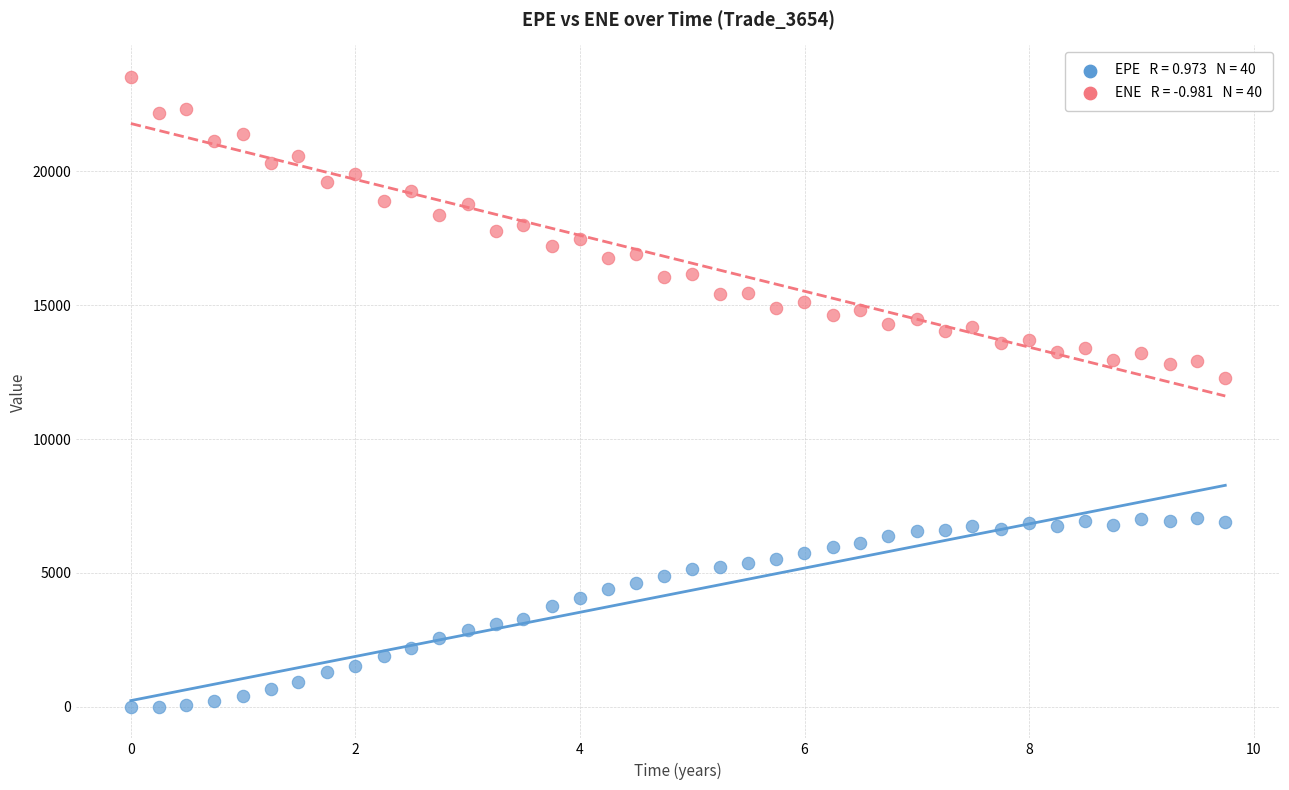

Across all data points, what is the range of Y values (max minus min)?

23533.3